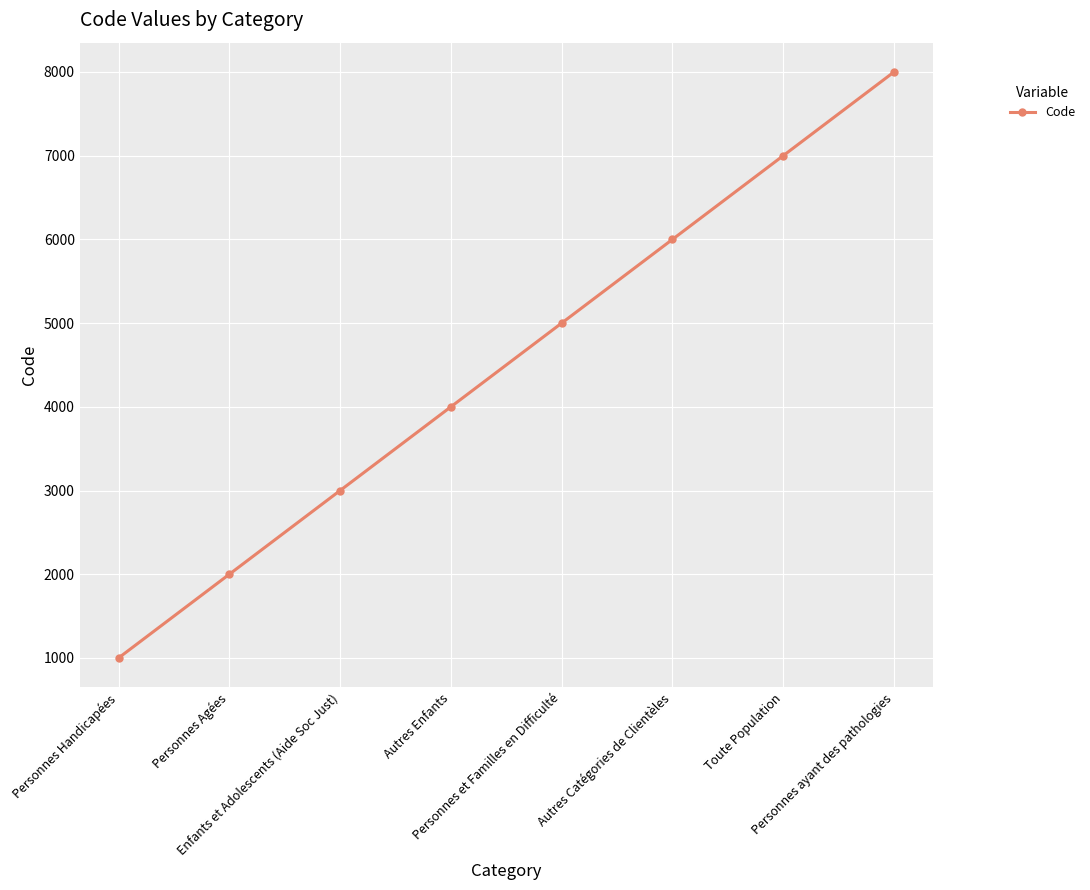

At which category does the chart reach its minimum across all series?

Personnes Handicapées